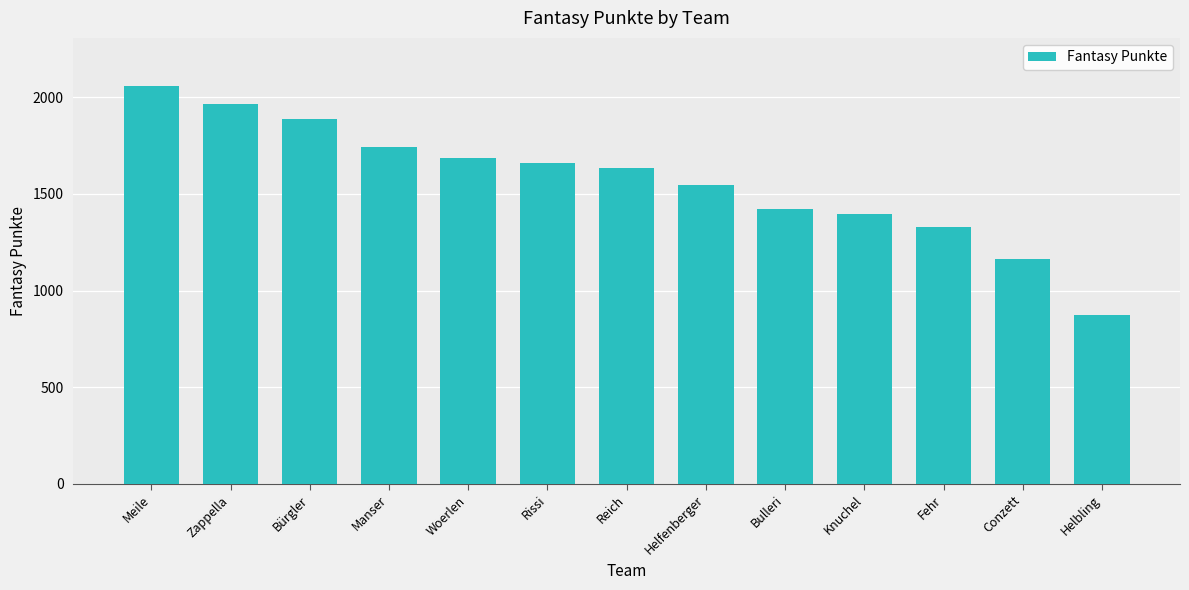

Where is the data nearest to the value 1466?

Bulleri